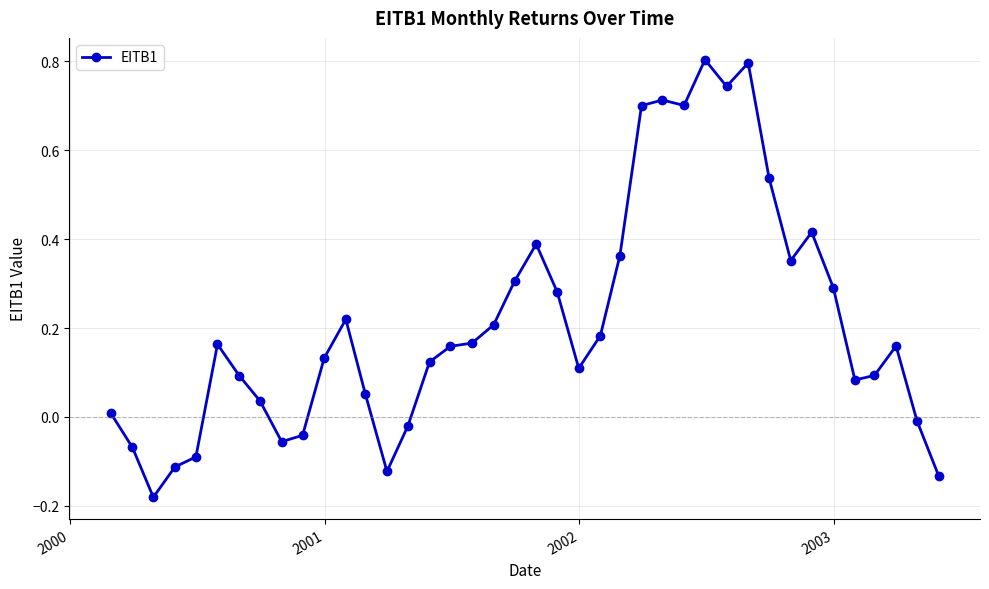

True or false: the data has more than 0 interior local peaks.

True